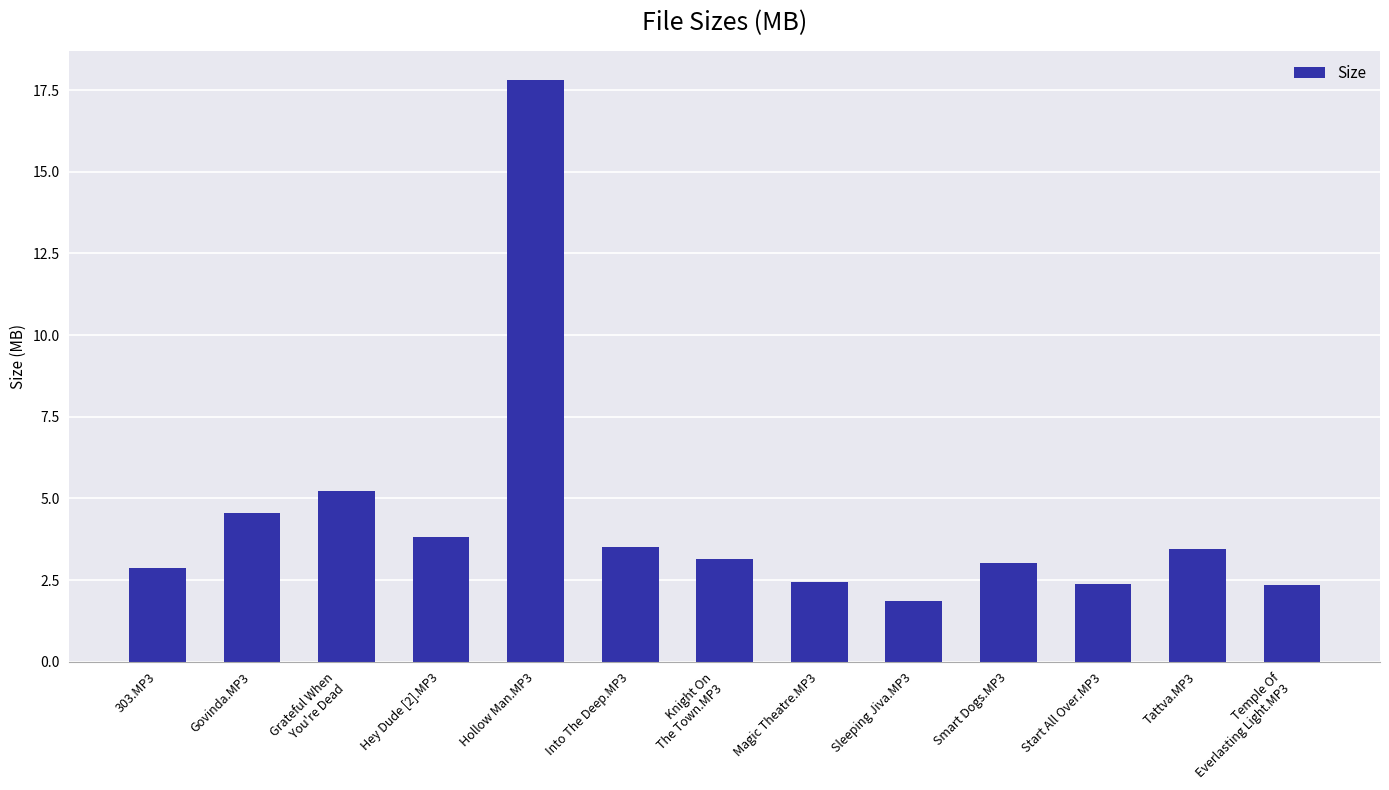

Which label corresponds to the largest value in the chart?

Hollow Man.MP3